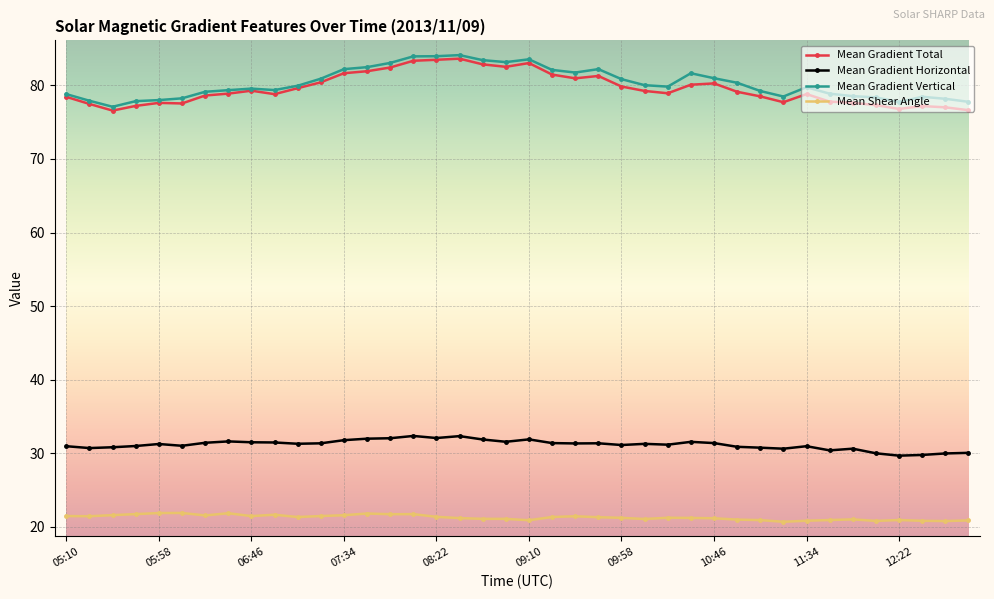

What is the highest value of the Mean Gradient Vertical series?

84.1